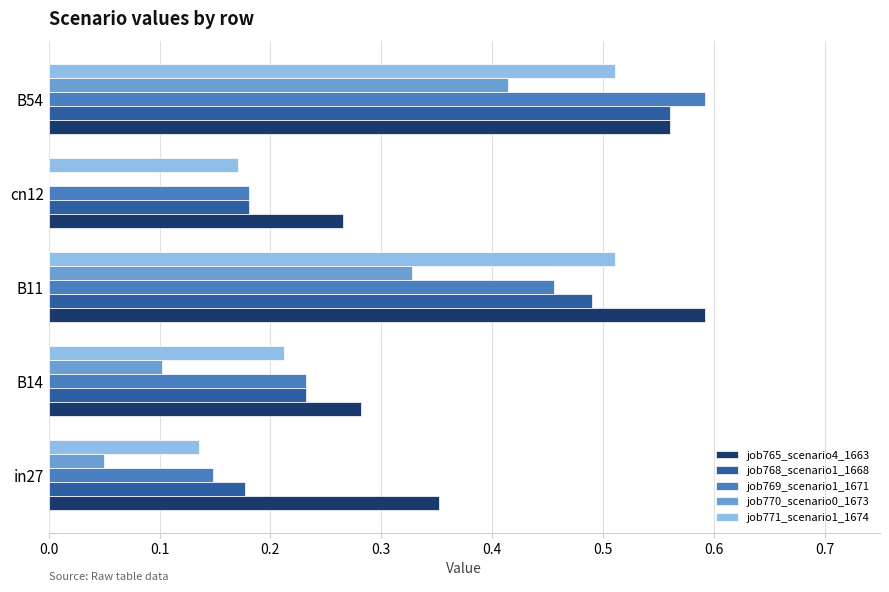

What is the sum of all job765_scenario4_1663 values?

2.1